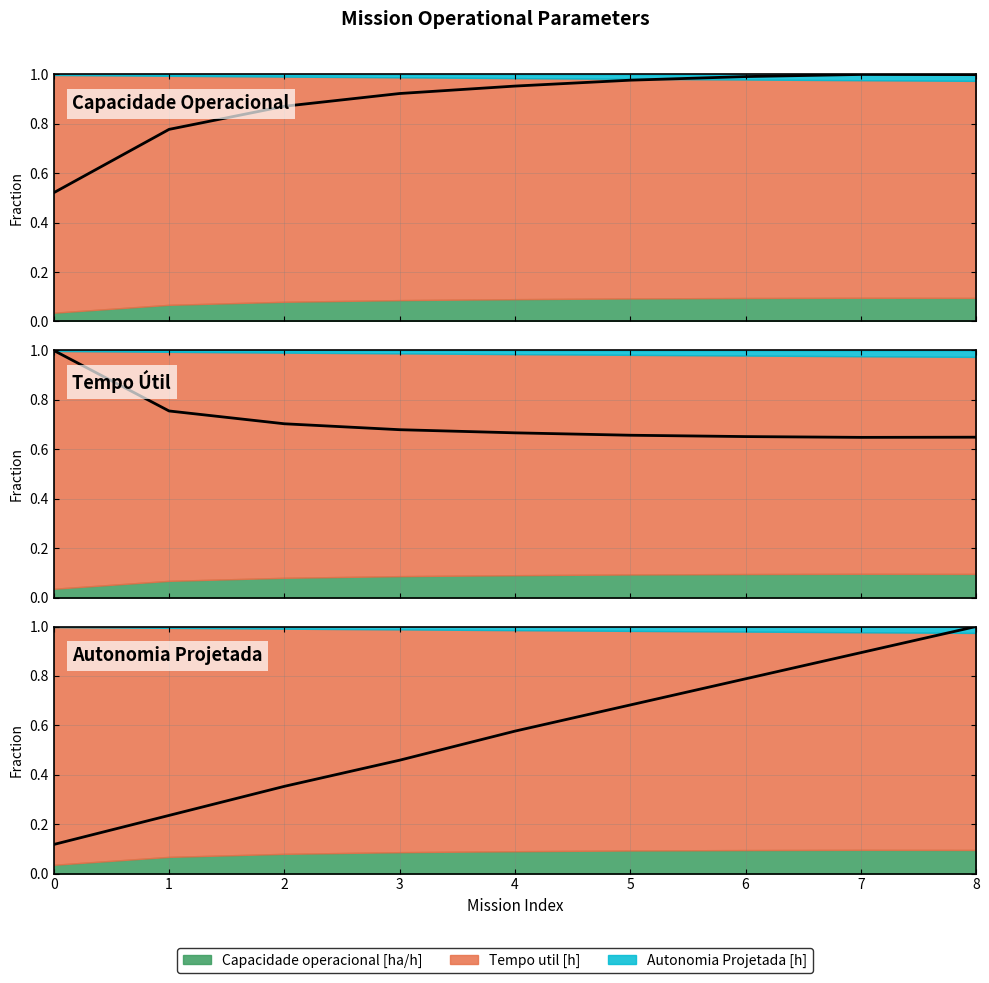

Is the value of Tempo Útil at 2 greater than the value of Autonomia Projetada at 0?

Yes